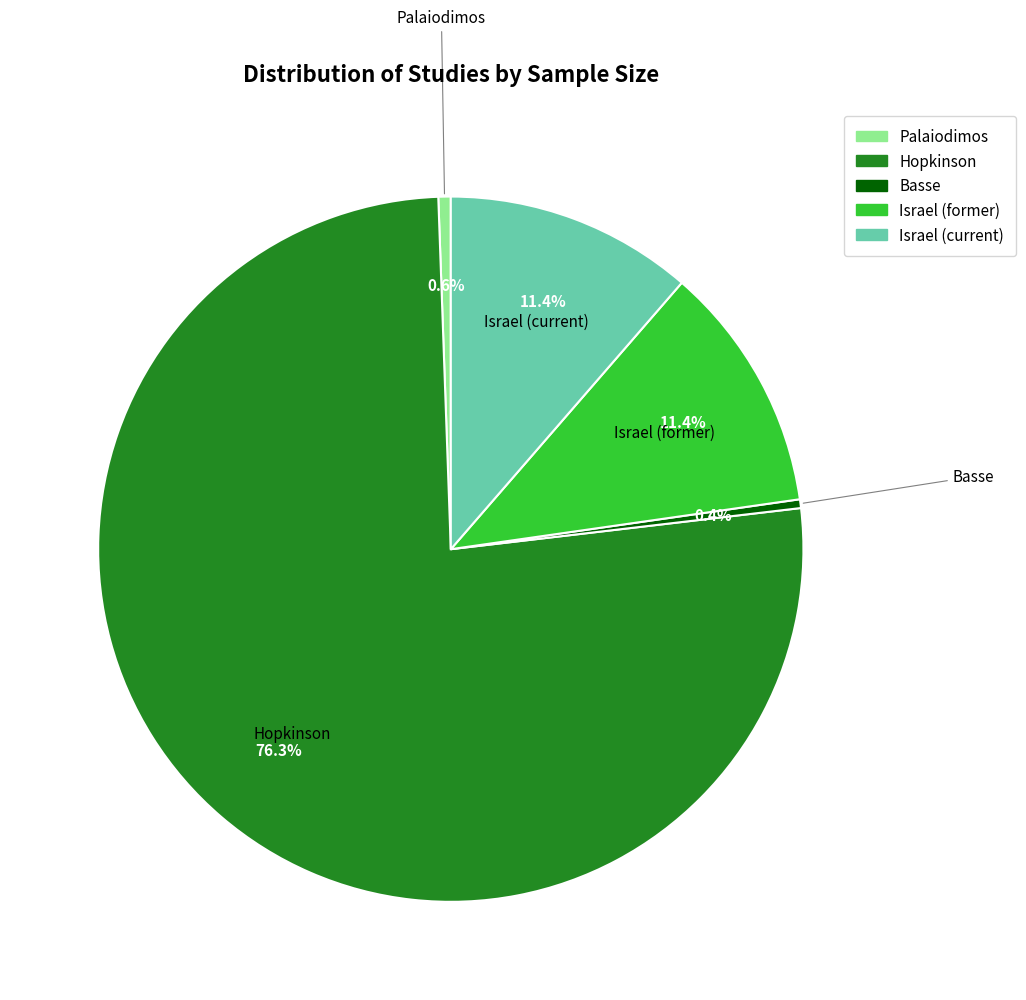

The Israel (current) slice represents 1% of the pie. True or false?

False